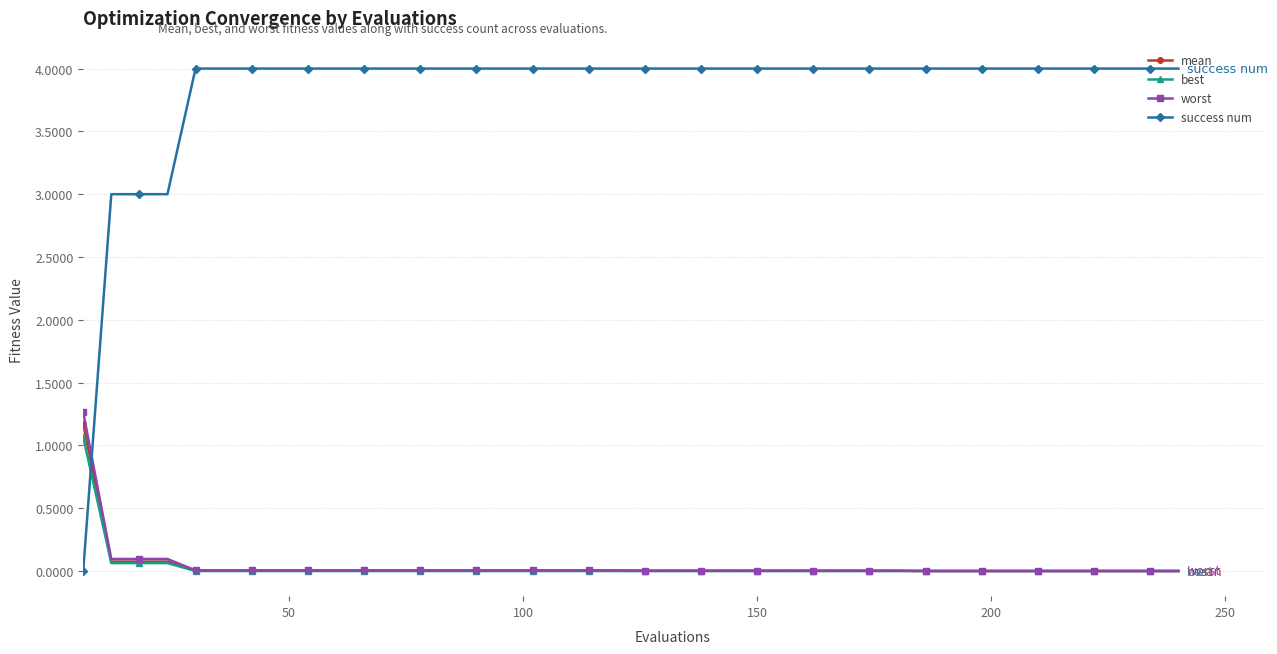

What is the difference between the maximum and second lowest values in the worst series?

1.3